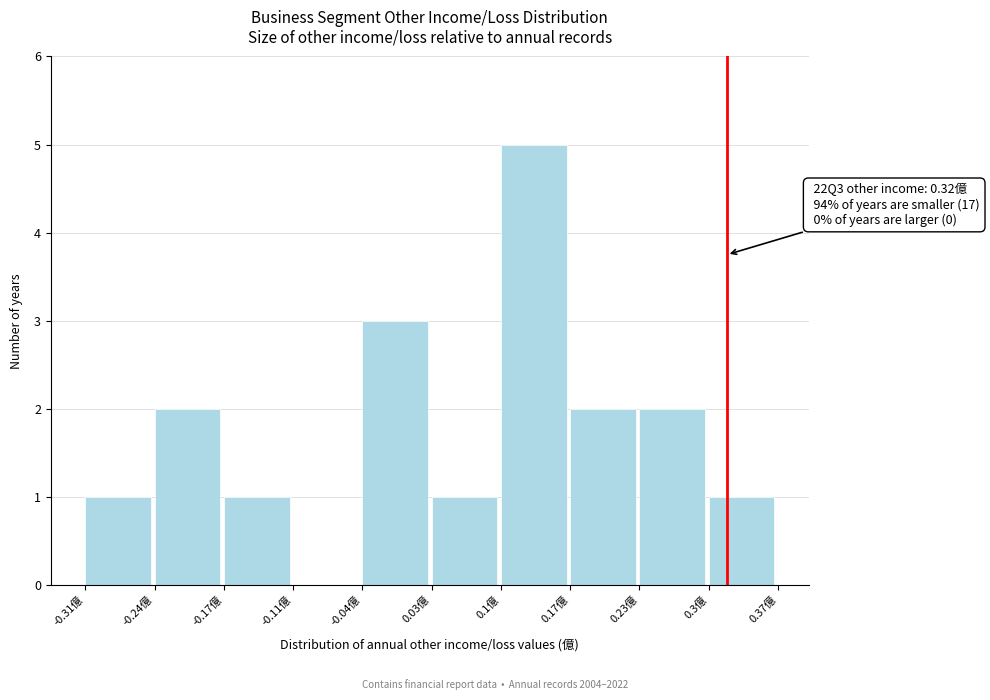

Over which range of the x-axis is the bar tallest?

0.098 to 0.166